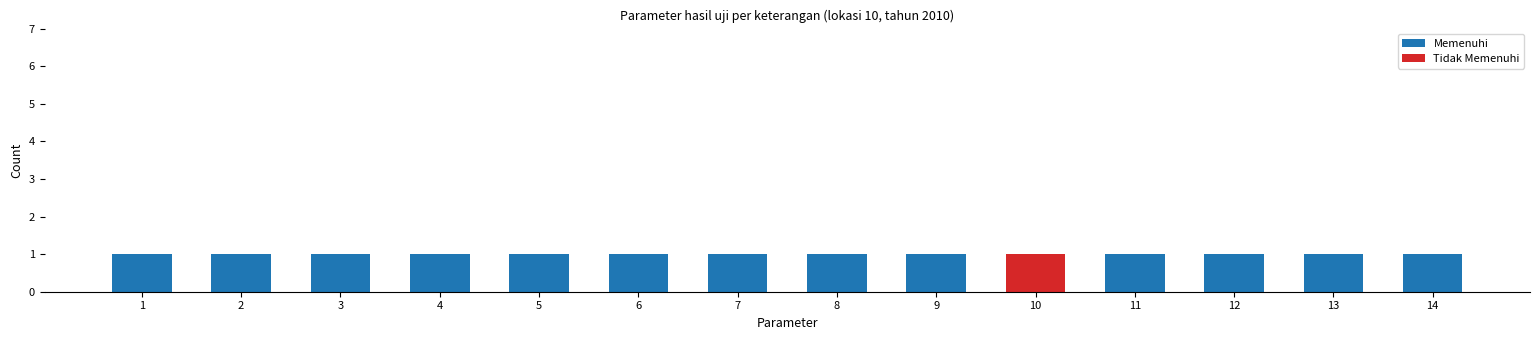

The value of Memenuhi at 8 is 1. True or false?

True